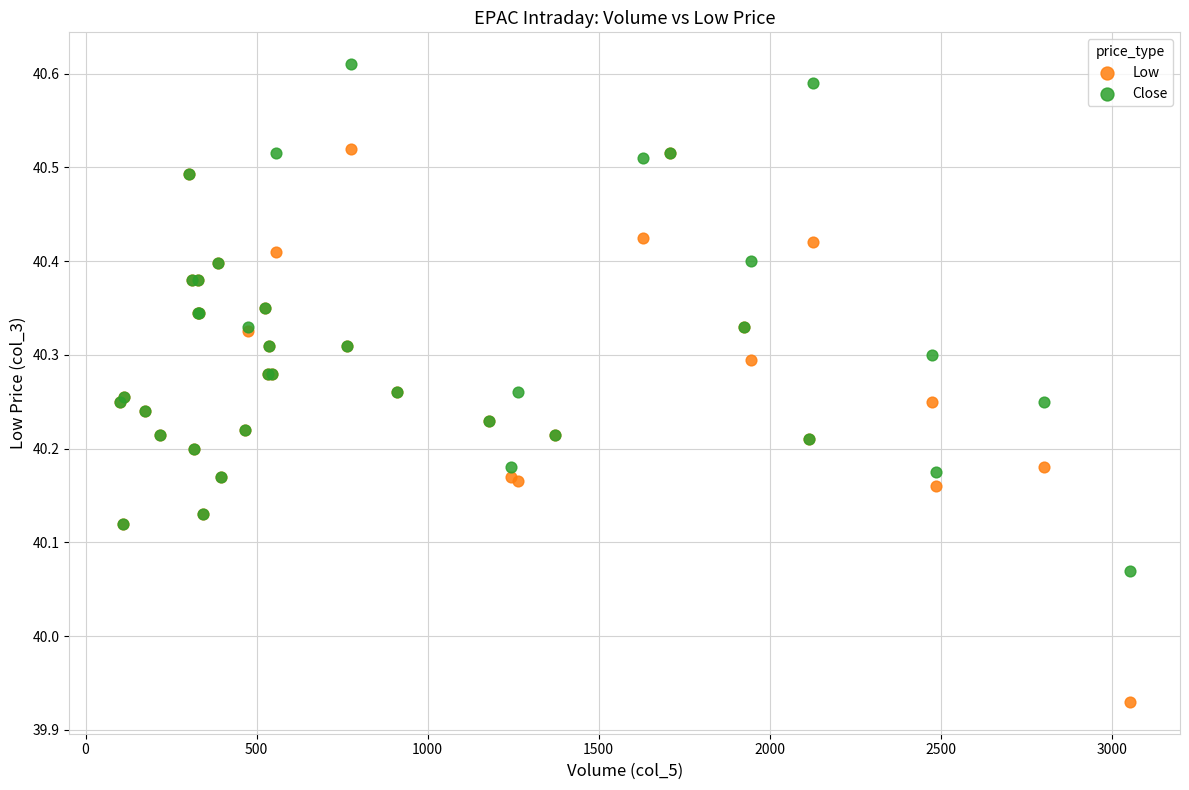

Which series contains the lowest Y value?

Low